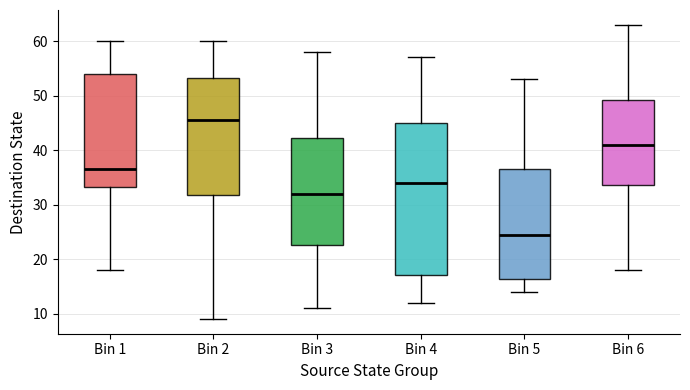

Where is the upper edge of the box for Bin 1 on the y-axis? The values are not printed on the chart, so give them approximately, as read against the axis.

54